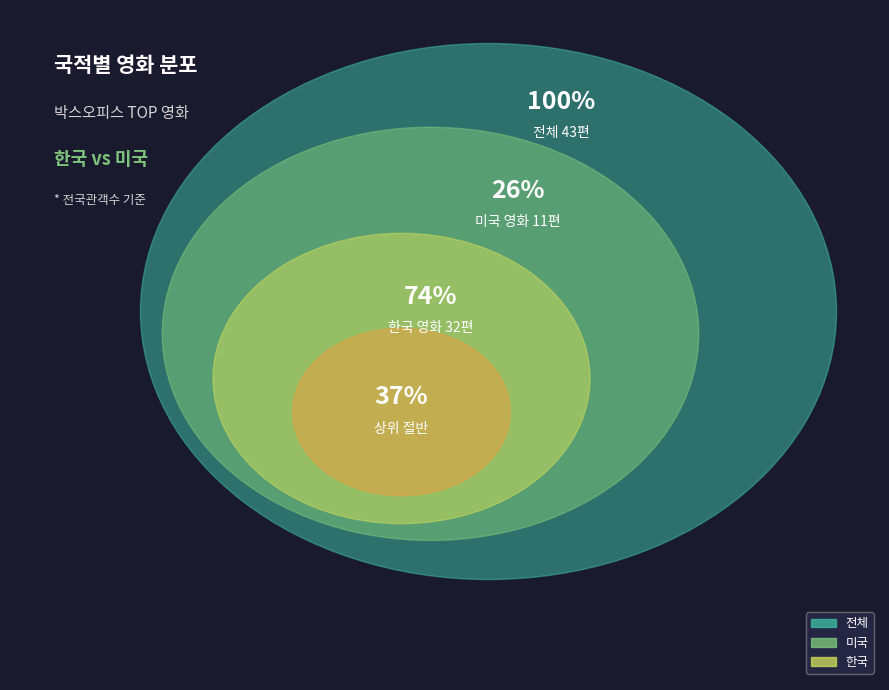

Is it true that 12 is 10% of the pie?

False